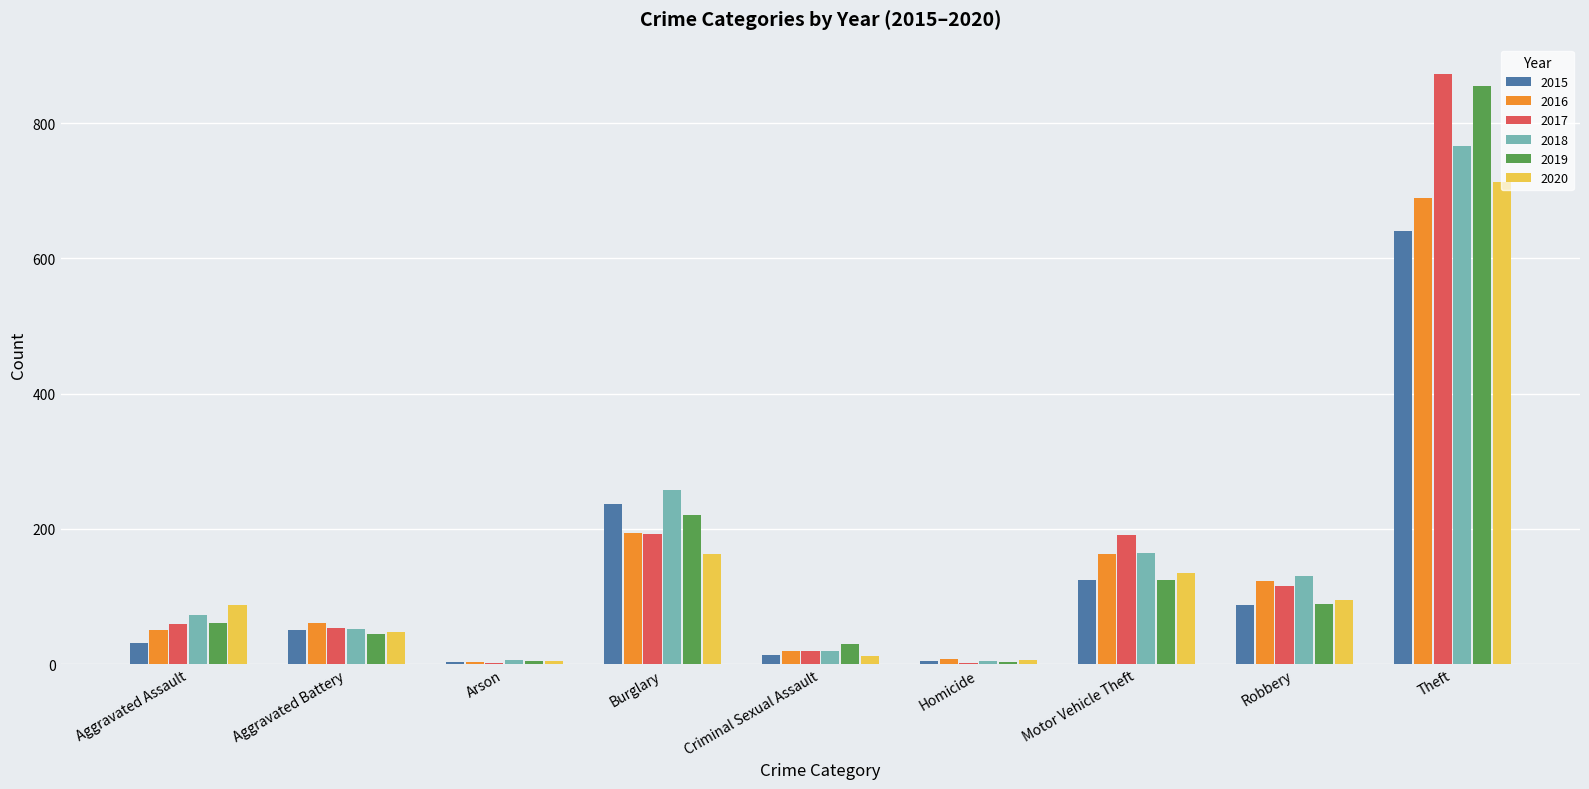

True or false: 2018 has a value of 52 at Aggravated Battery.

True